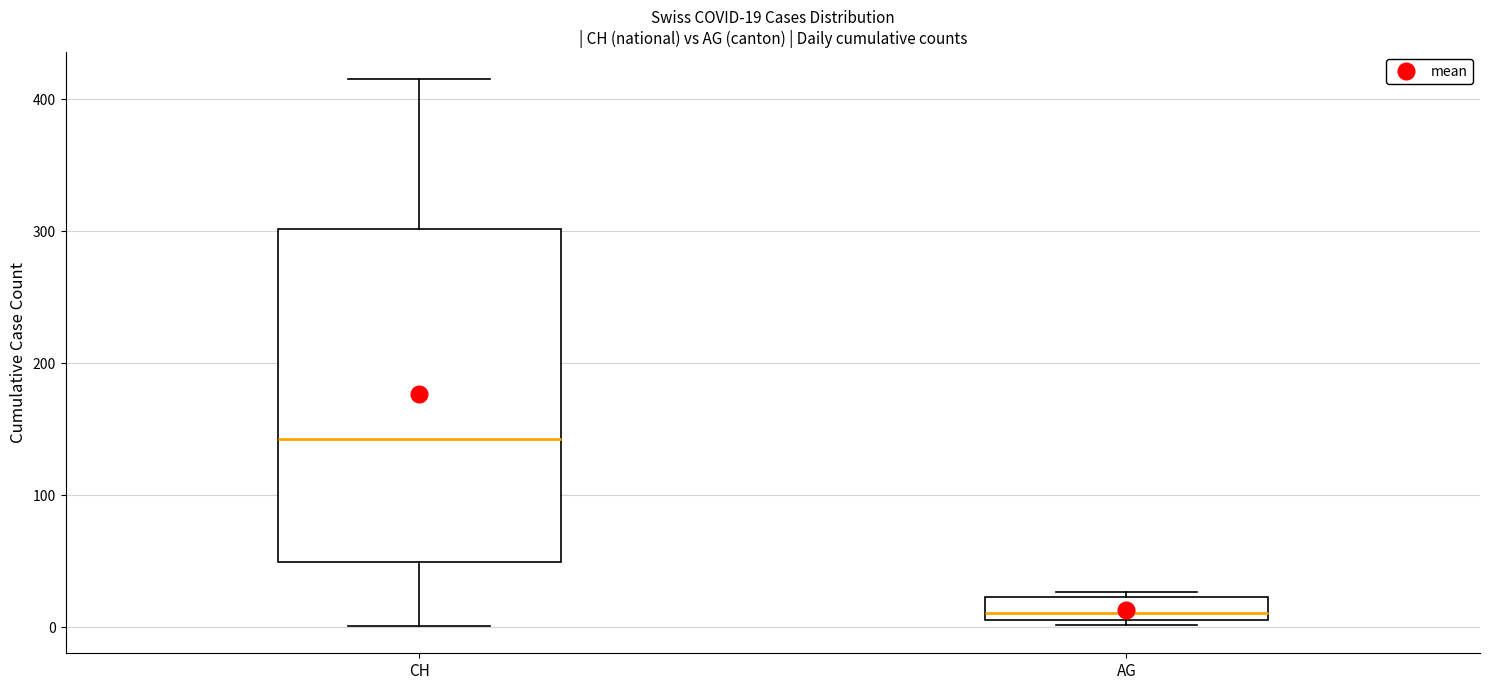

Which box's median line is the highest?

CH